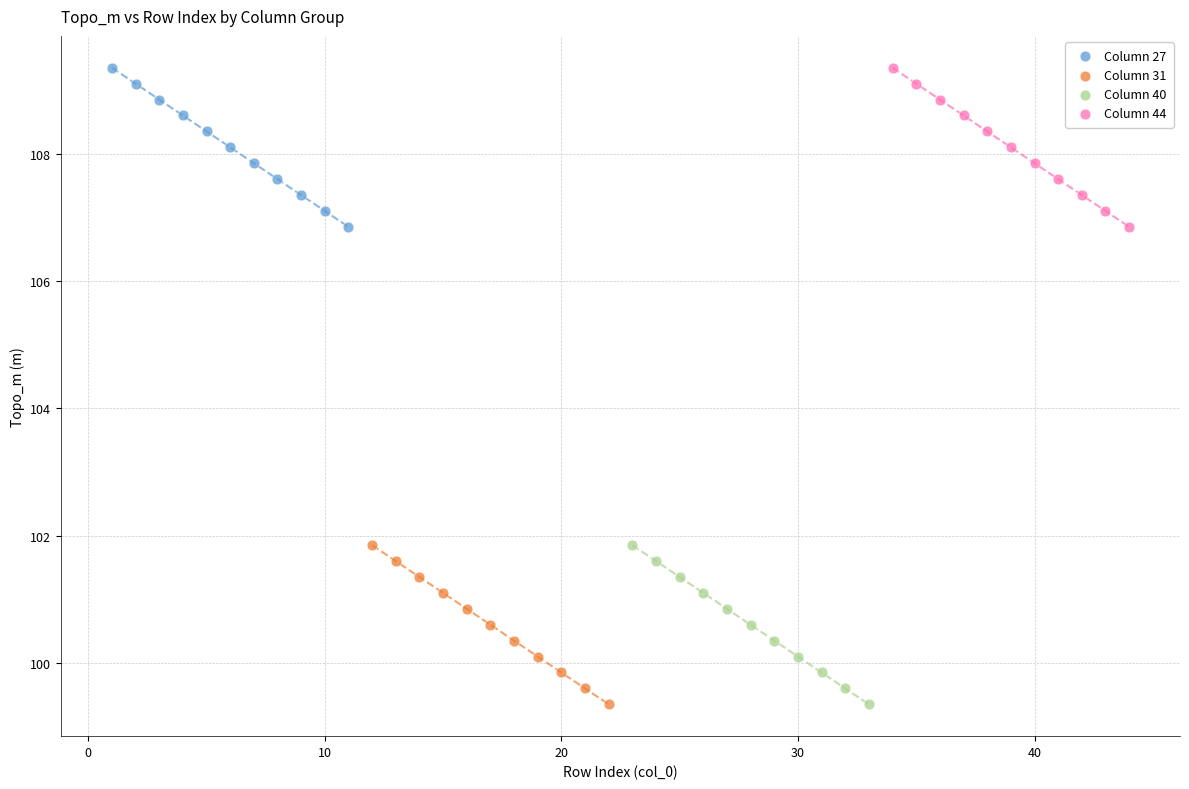

What are all the series names shown in the legend?

Column 27, Column 31, Column 40, Column 44